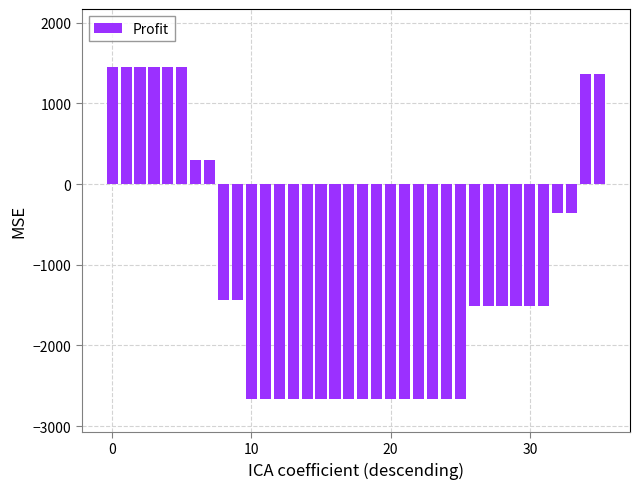

How many data points are above -1515?

14